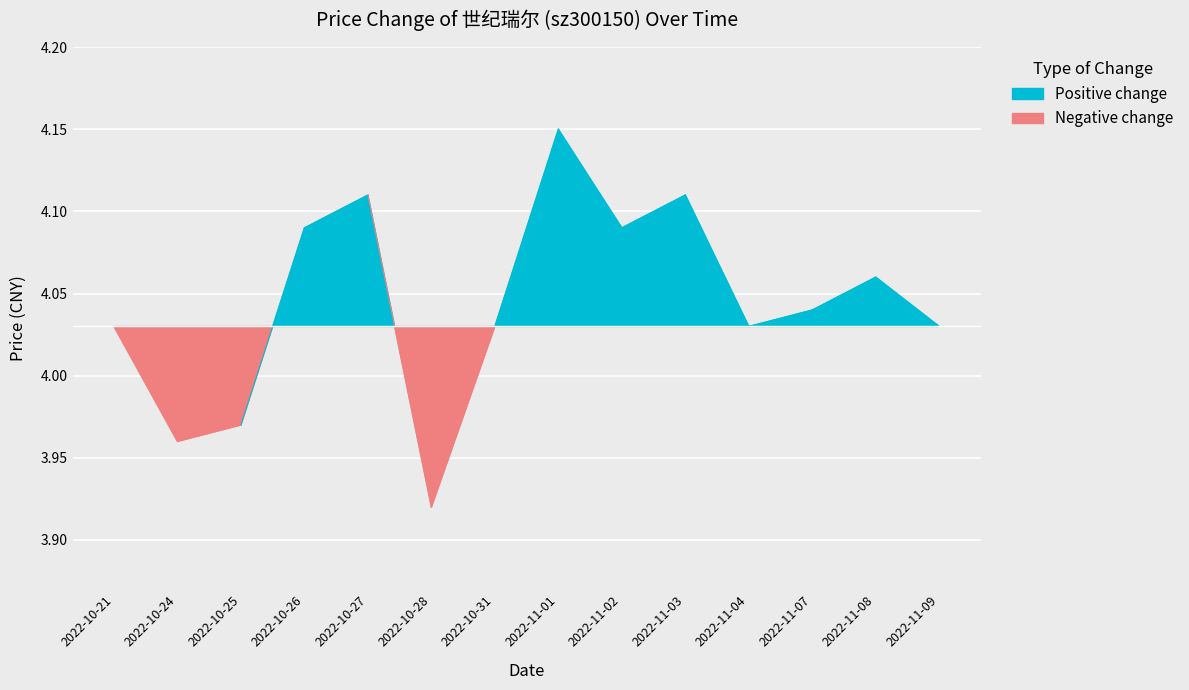

Reading left to right, transcribe all the data shown in this chart.

4.0	4.0	4.0	4.1	4.1	3.9	4.0	4.2	4.1	4.1	4.0	4.0	4.1	4.0